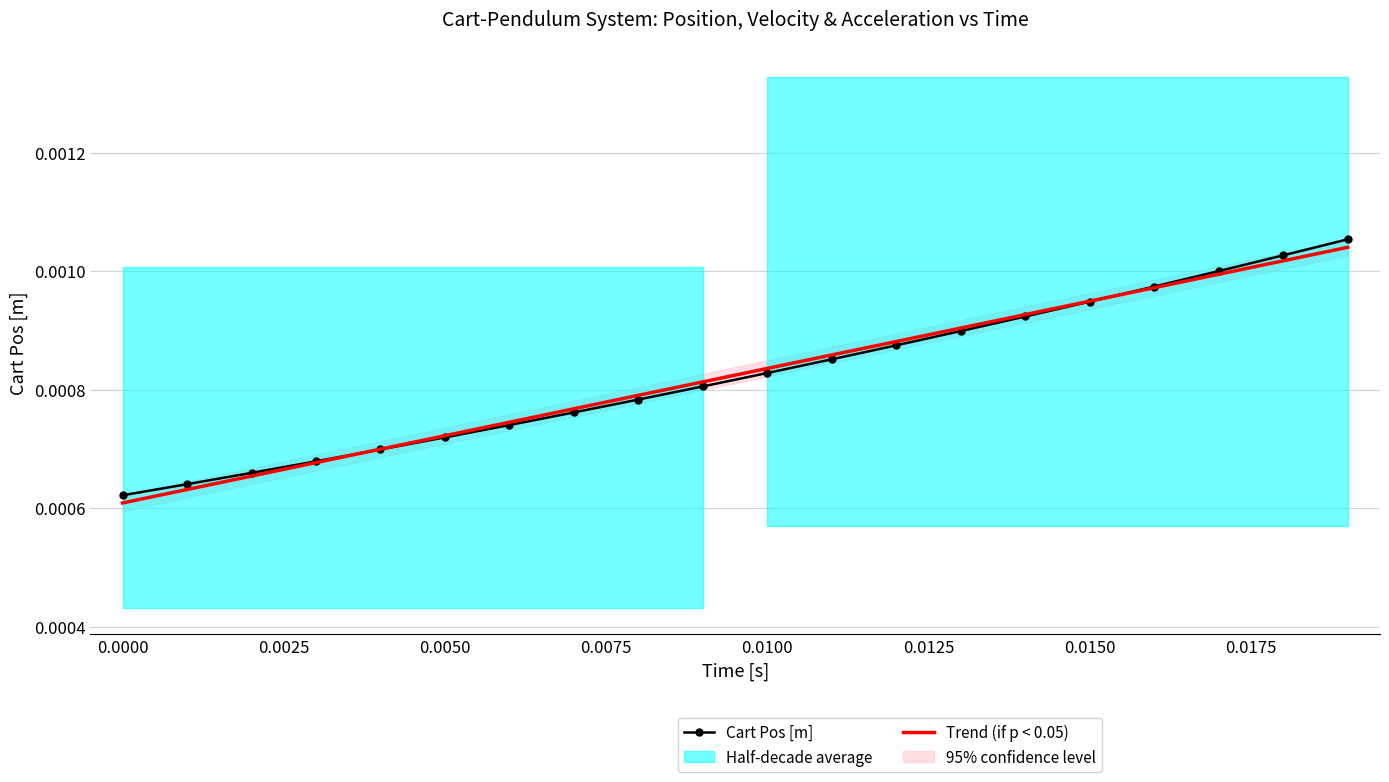

The value of Trend (if p < 0.05) at 0.0125 is 0.0. True or false?

False